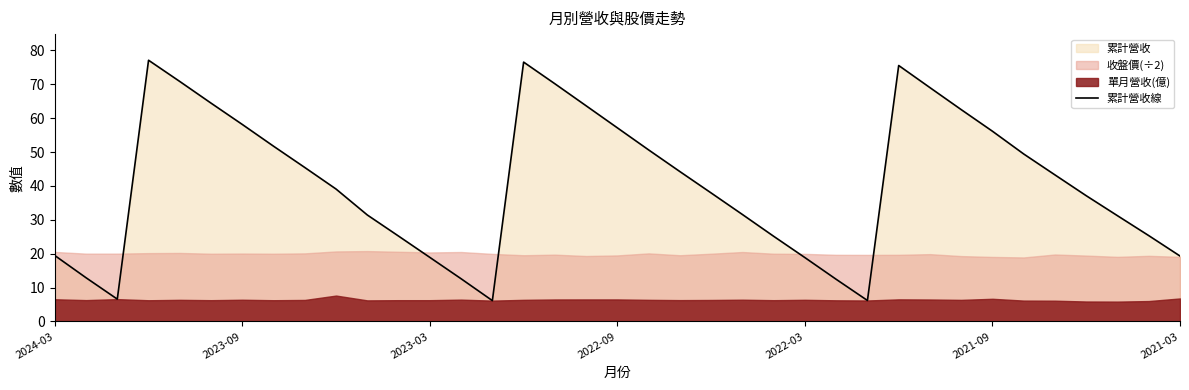

What is the lowest value of the 累計營收線 series?

6.2